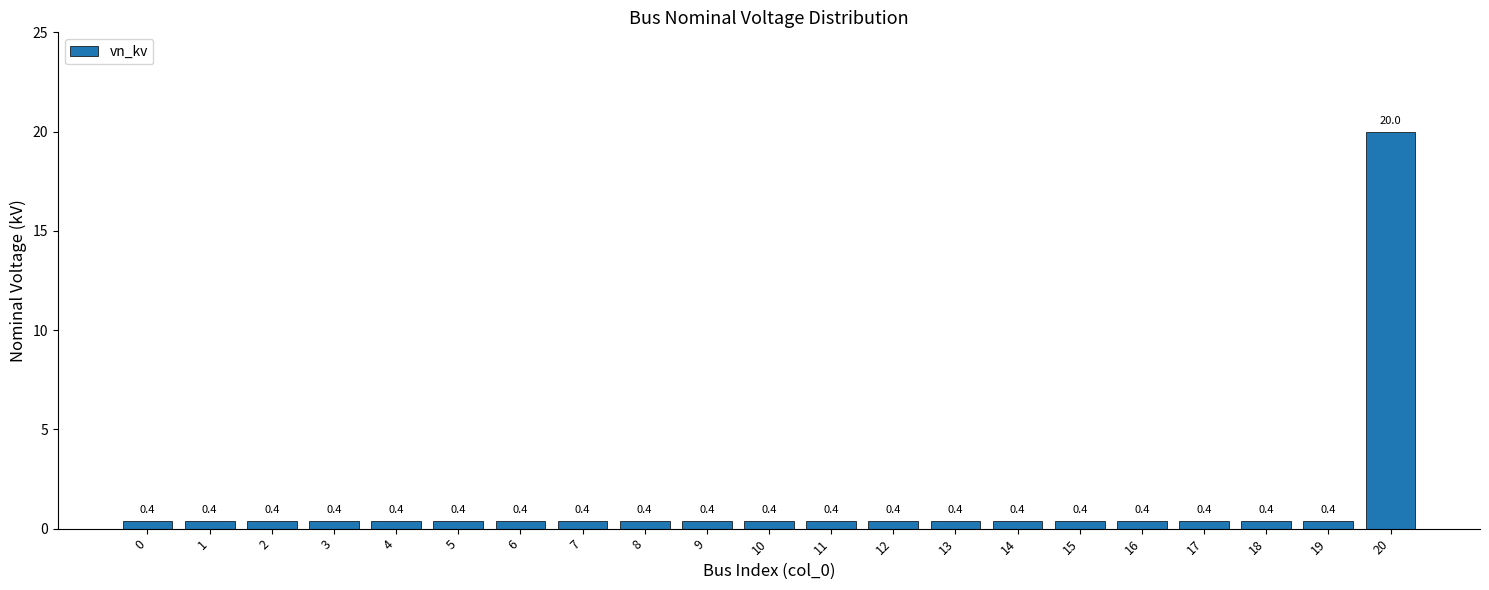

True or false: the data shows 0.4 at 4.

True